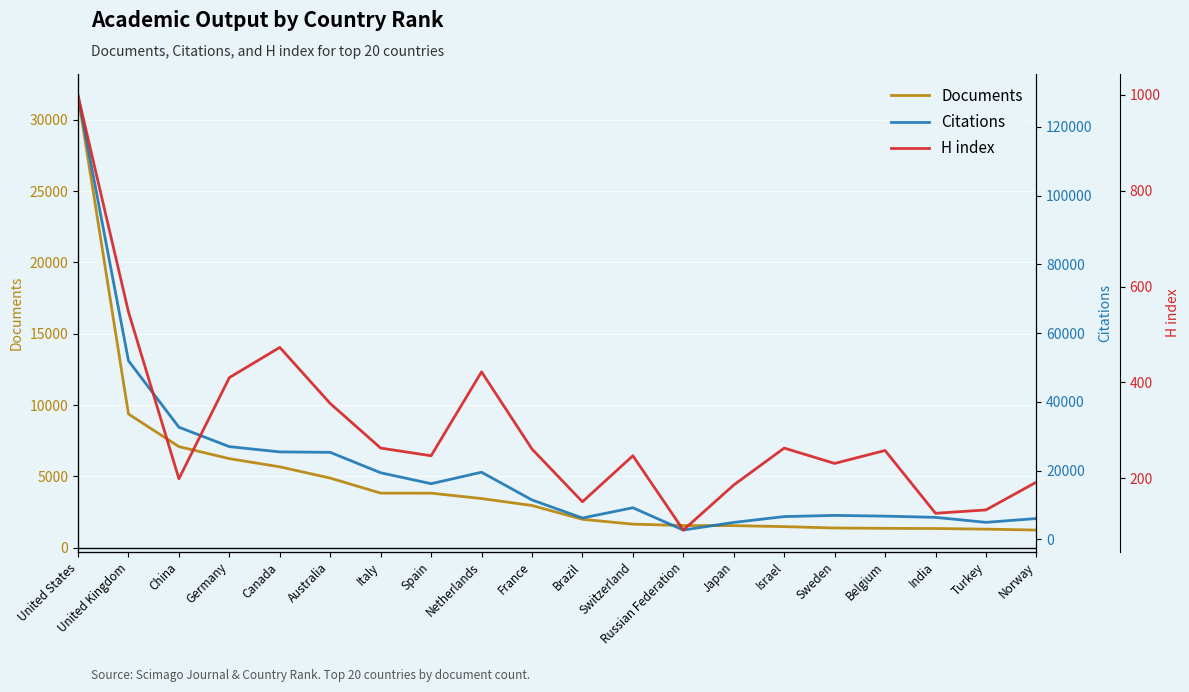

What is the value of the H index point at the 16th from the left?

231